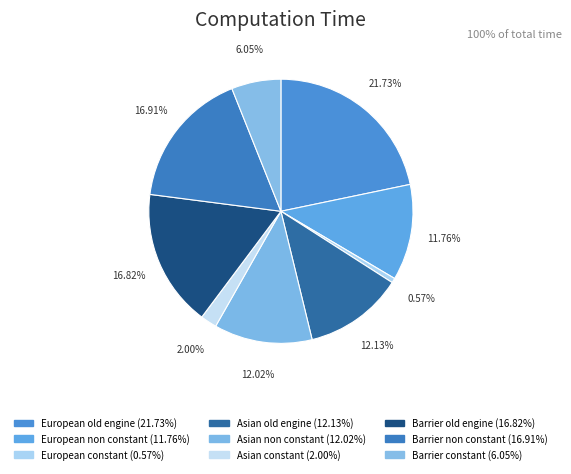

Is it true that European constant is 1% of the pie?

True